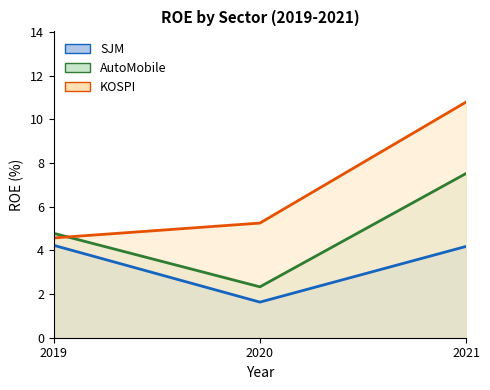

At which label is AutoMobile line closest to 4?

2019